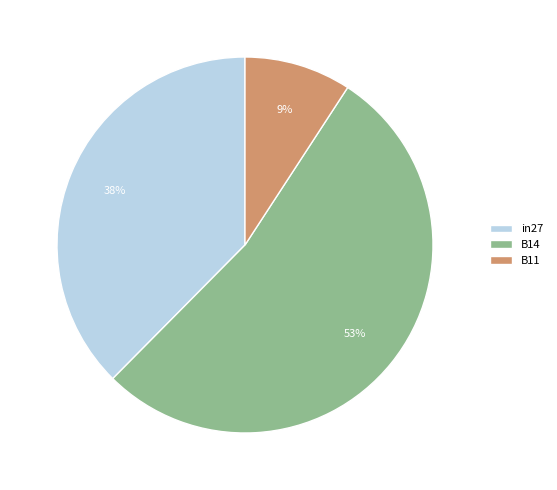

Does B14 account for over 50% of the chart?

Yes